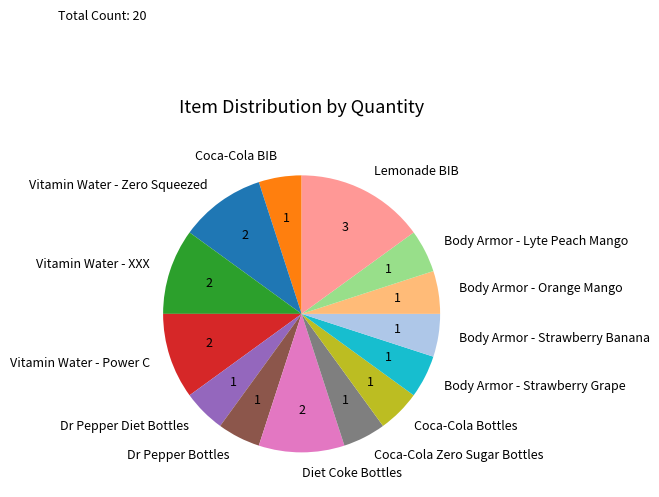

Is it true that Body Armor - Strawberry Grape is 5% of the pie?

True